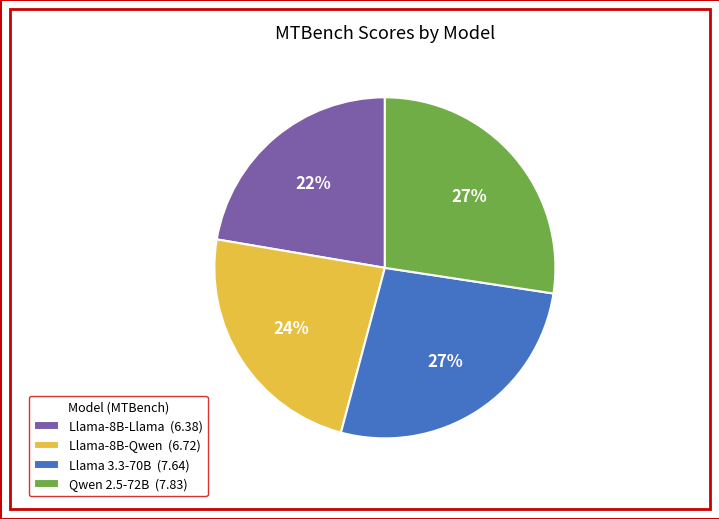

To the nearest percent, what percentage of the pie is Llama-8B-Llama?

22%